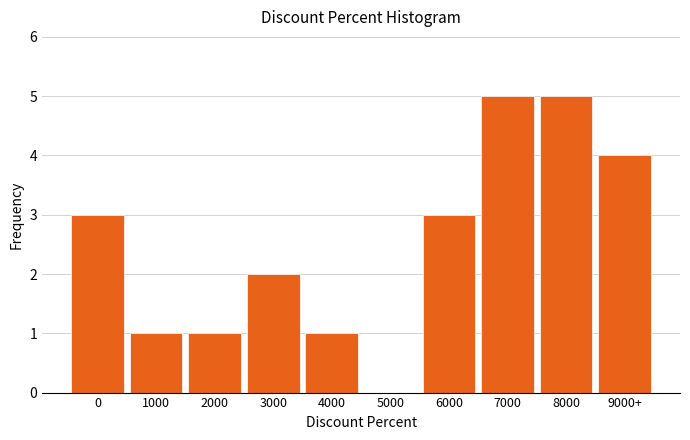

Reading left to right, list all the values displayed in this chart.

0=3	1000=1	2000=1	3000=2	4000=1	5000=0	6000=3	7000=5	8000=5	9000+=4